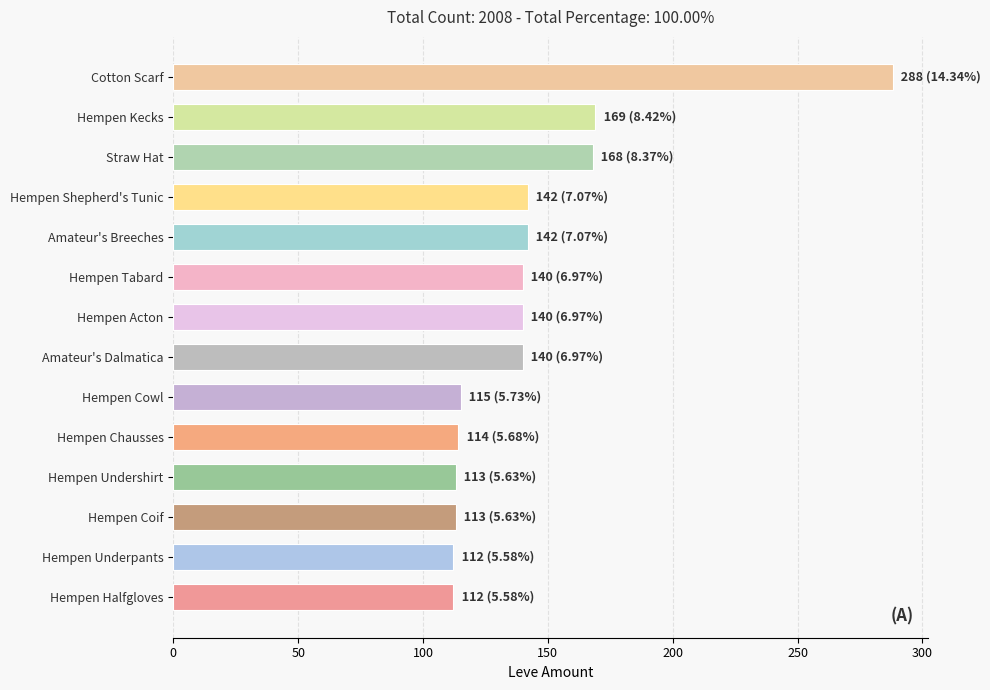

What is the difference between the maximum and minimum values?

176